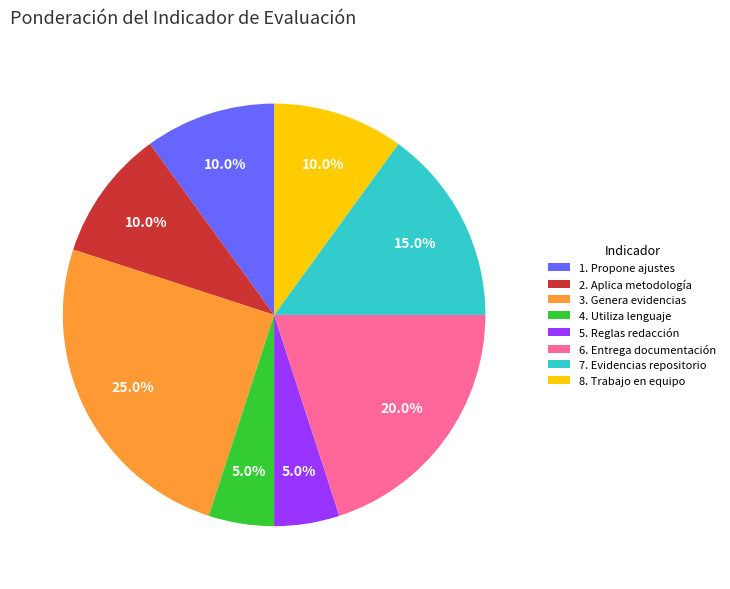

How many slices are in this pie chart?

8